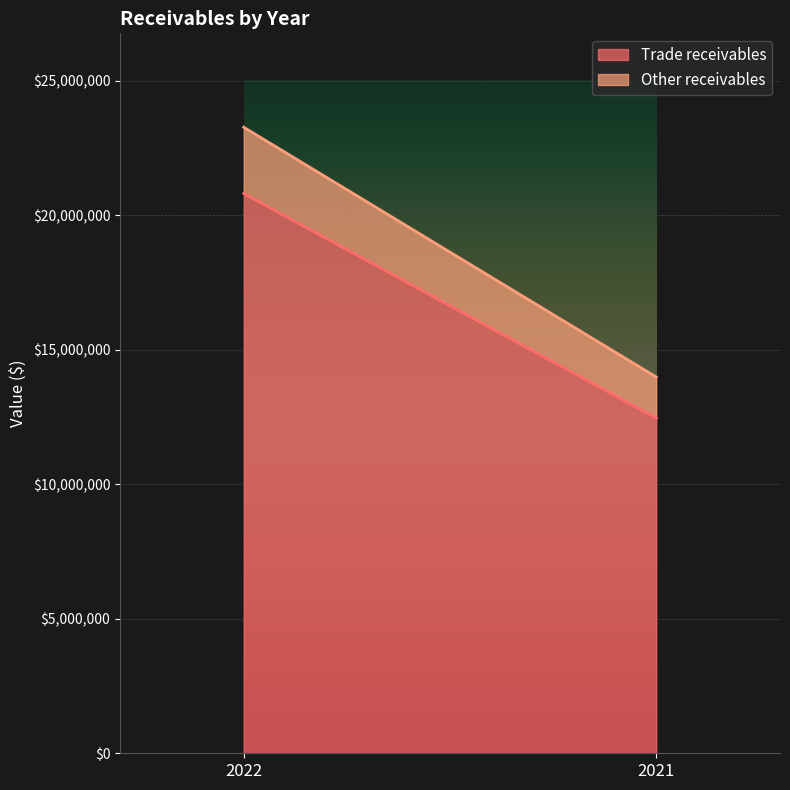

Reading left to right, transcribe all the data shown in this chart.

Trade receivables: 20803777	12458361
Other receivables: 2461924	1525145